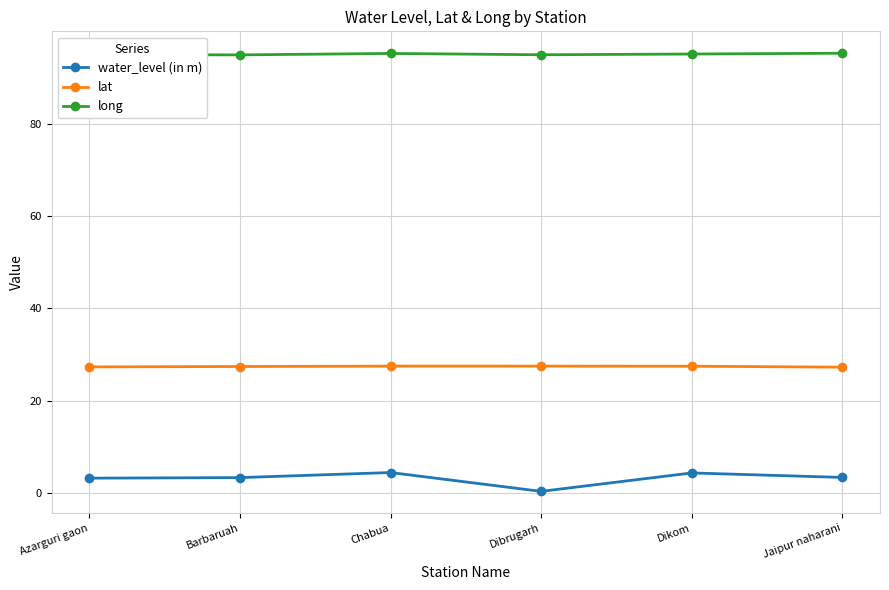

Is the value of lat at Jaipur naharani greater than the value of water_level (in m) at Dikom?

Yes